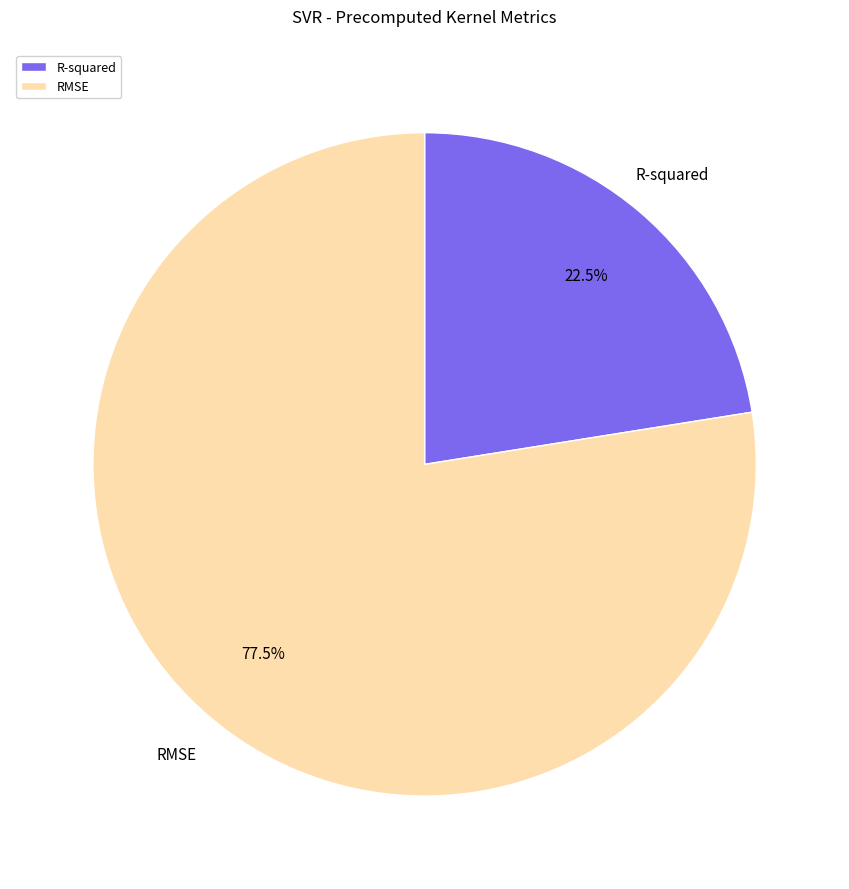

How many segments does this pie chart have?

2